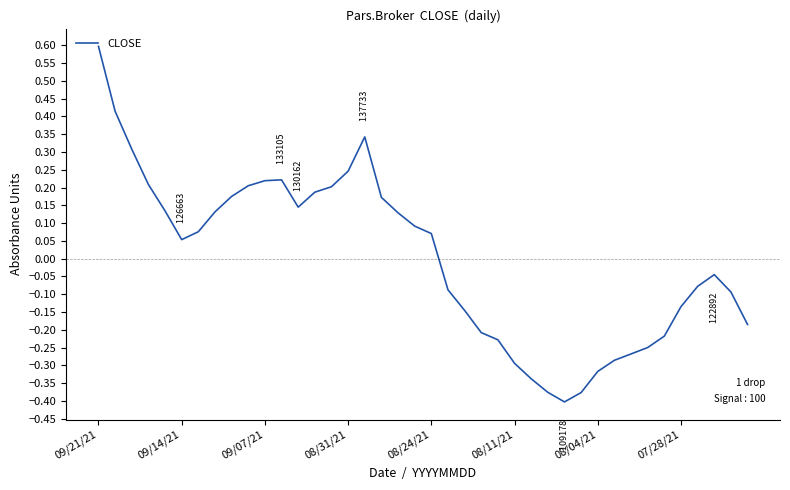

What is the maximum value shown in the chart?

0.6